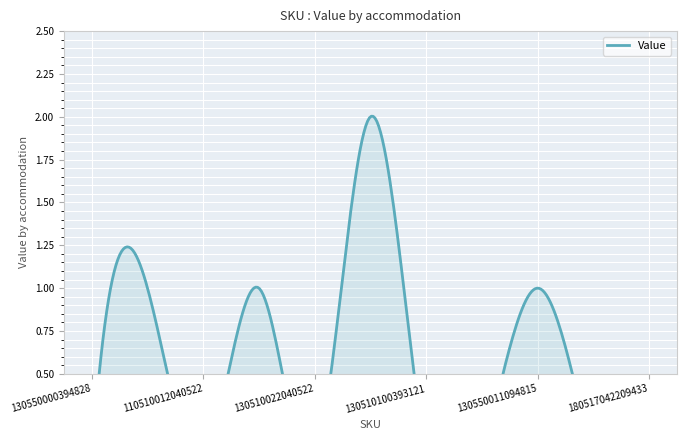

How many points are lower than both their immediate neighbors (excluding endpoints)?

2